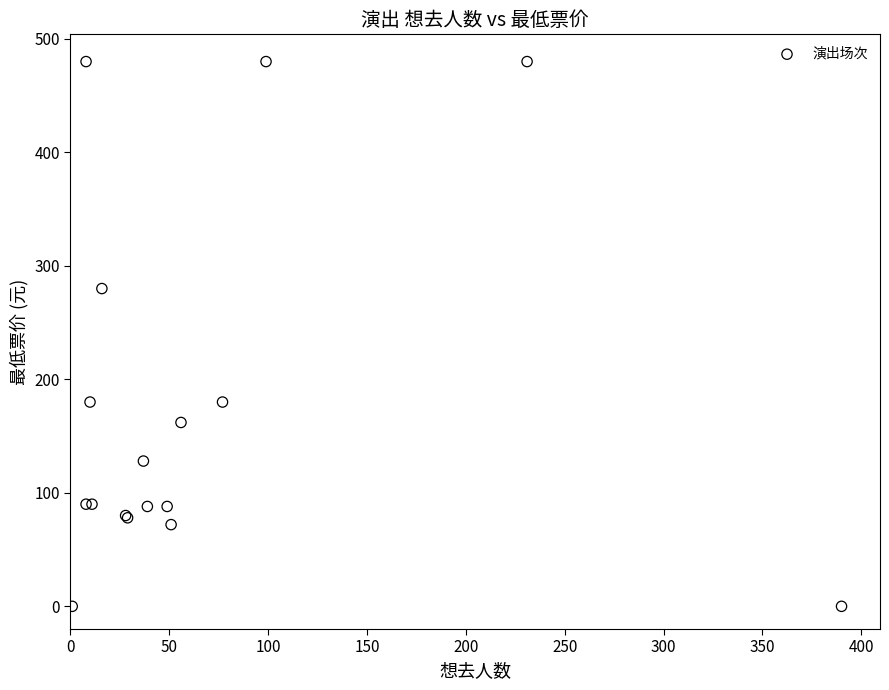

What Y value in the scatter plot is closest to 240?

280